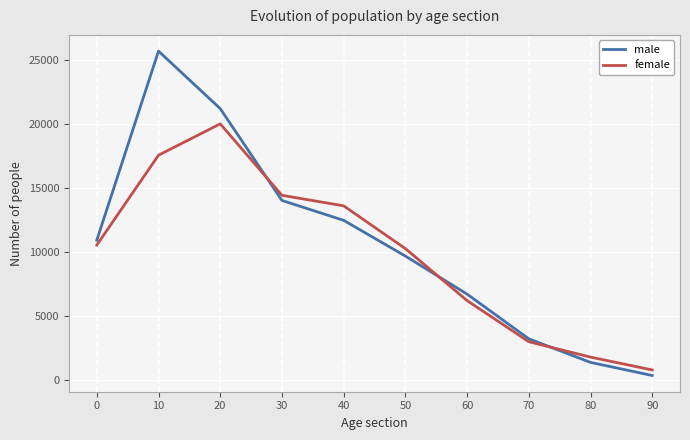

At how many categories does at least one series exceed 12906?

4